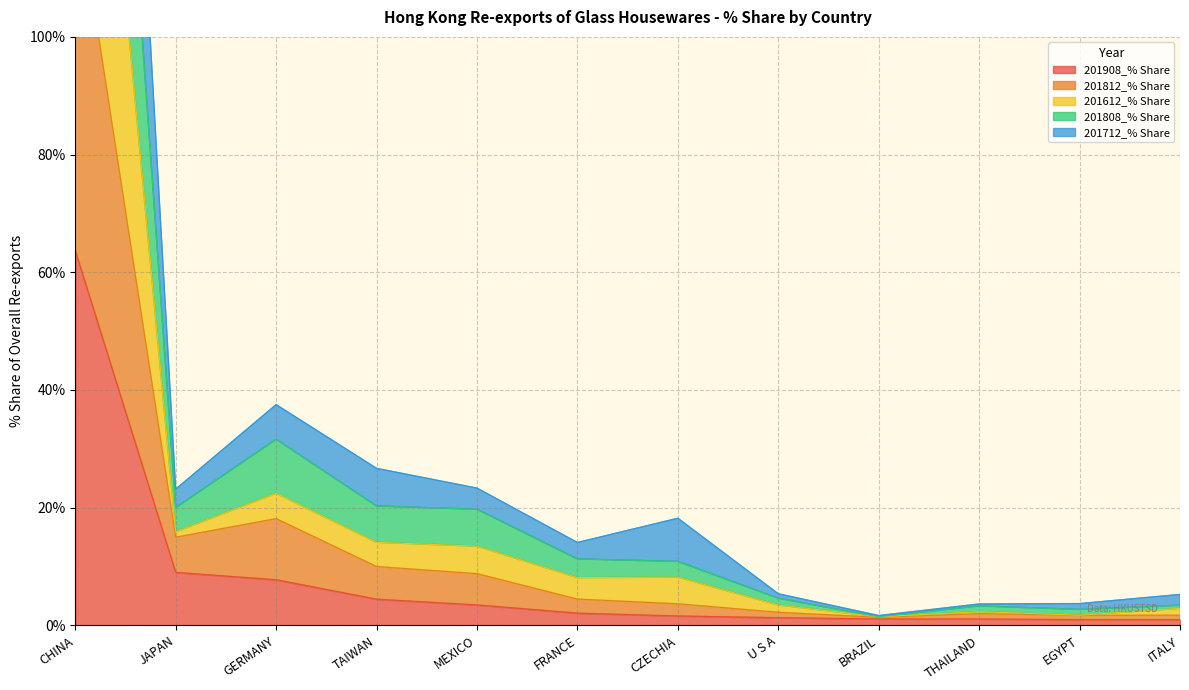

At which category does 201712_% Share reach its first local peak?

GERMANY